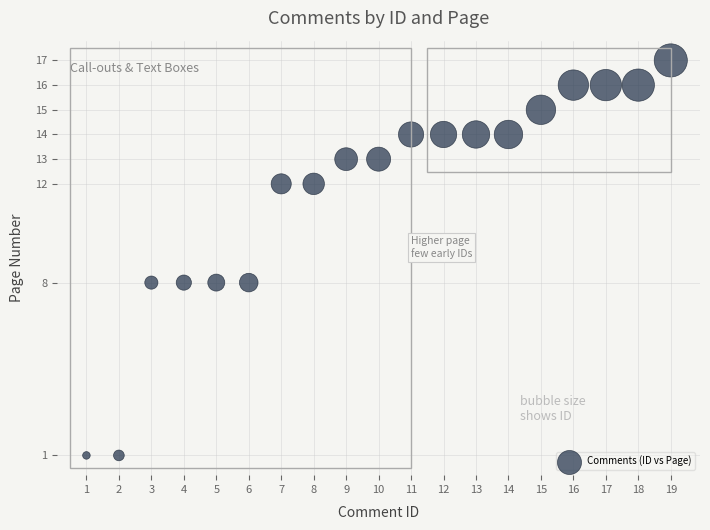

What is the range of Y values (max minus min)?

16